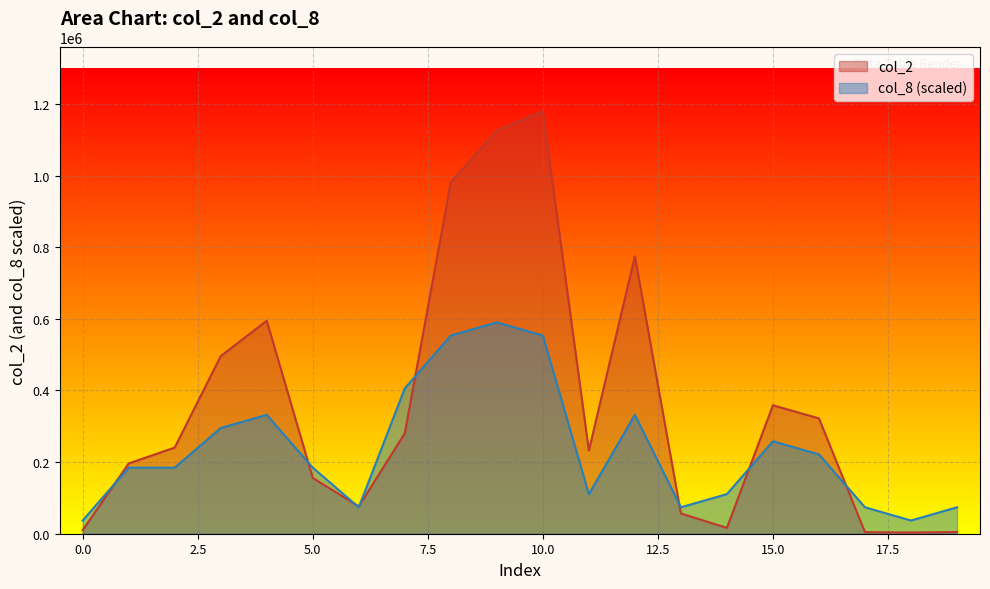

List the labels in order of col_8 value, largest first.

9, 8, 10, 7, 4, 12, 3, 15, 16, 1, 2, 5, 11, 14, 6, 13, 17, 19, 0, 18